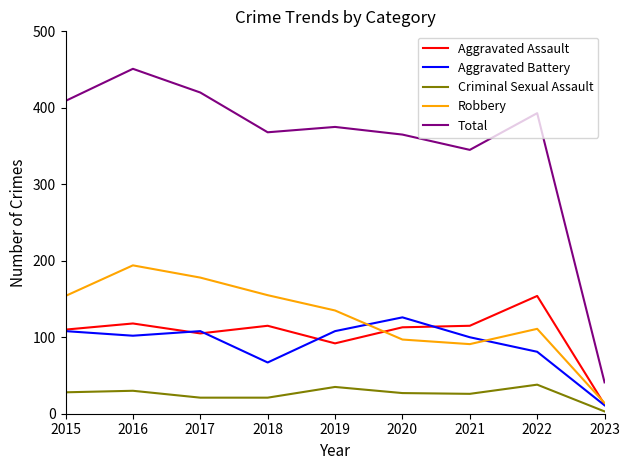

List the series in order of their peak value, lowest first.

Criminal Sexual Assault, Aggravated Battery, Aggravated Assault, Robbery, Total